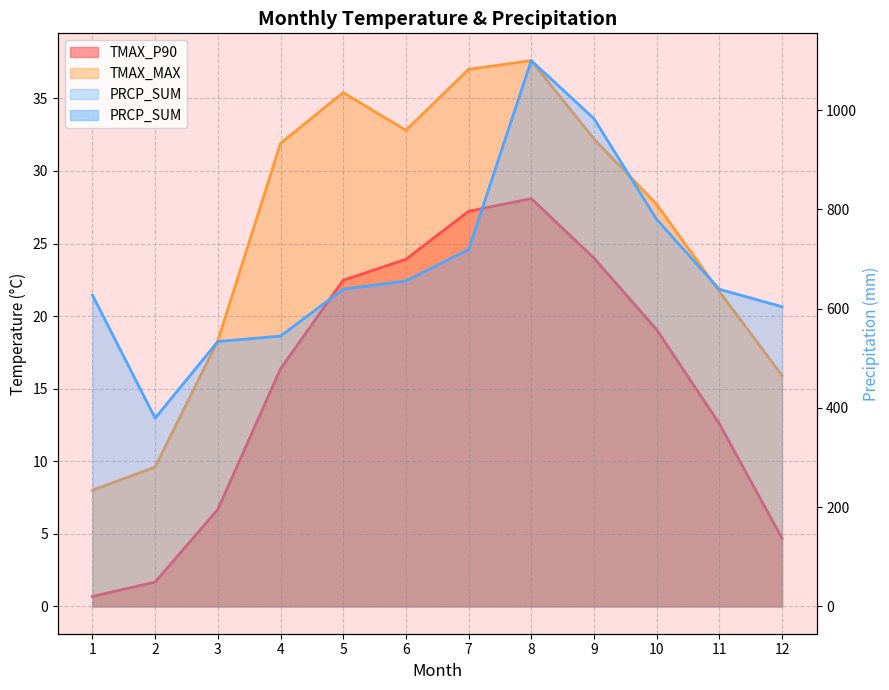

At which category does PRCP_SUM reach its first local peak?

8